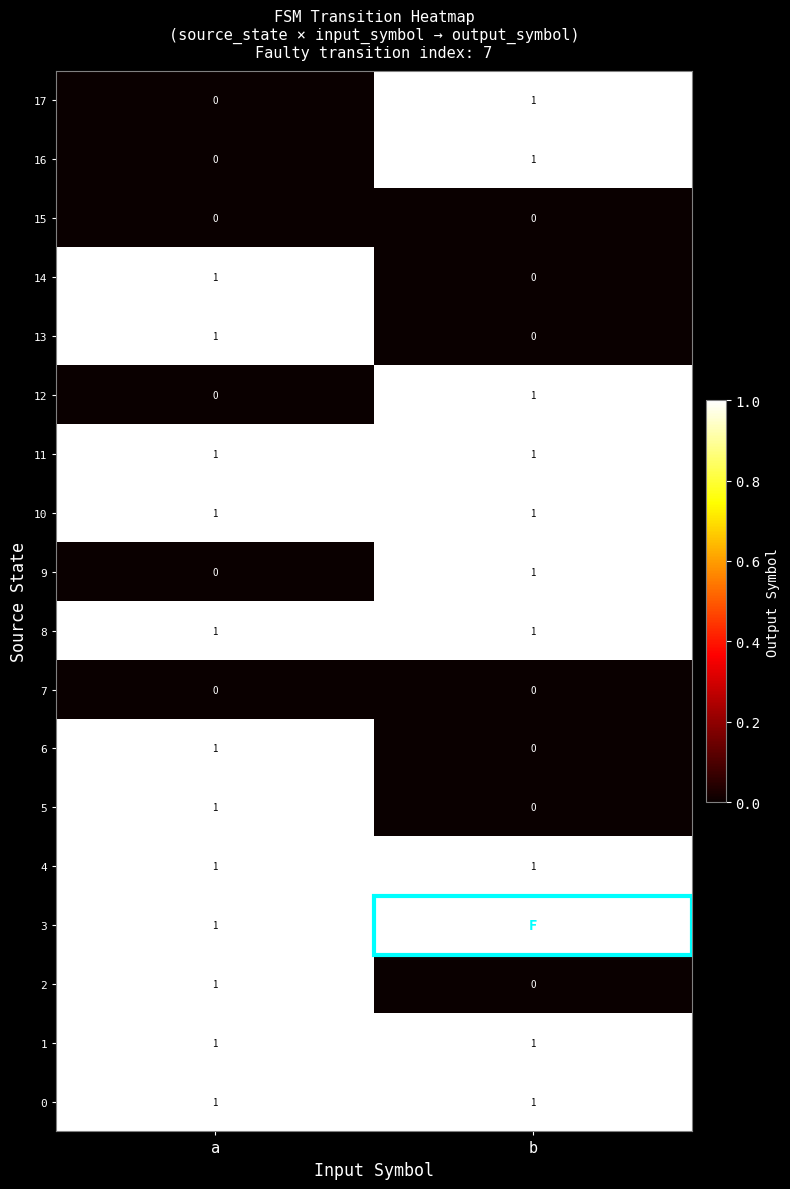

List the labels in order of 9 value, smallest first.

a, b